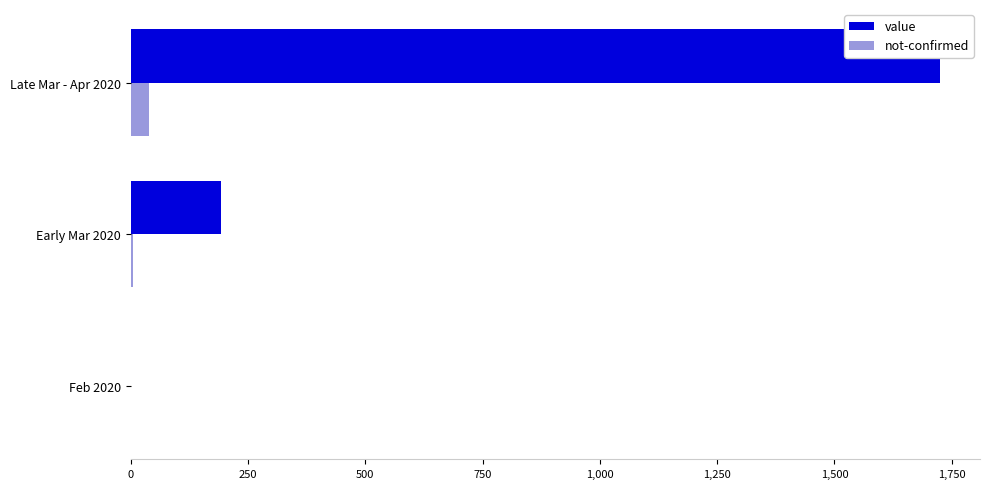

Count the value values in the range 1 to 1724.

3